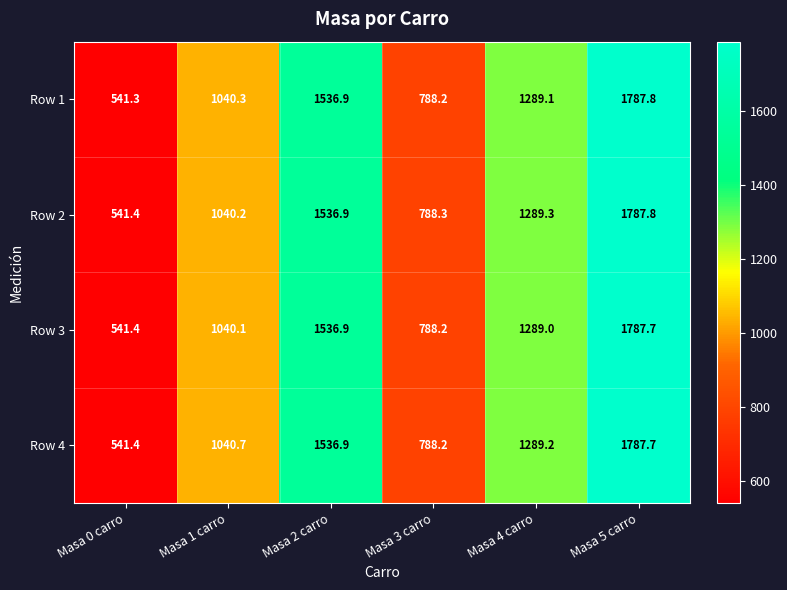

What is the maximum value shown in the chart?

1787.8